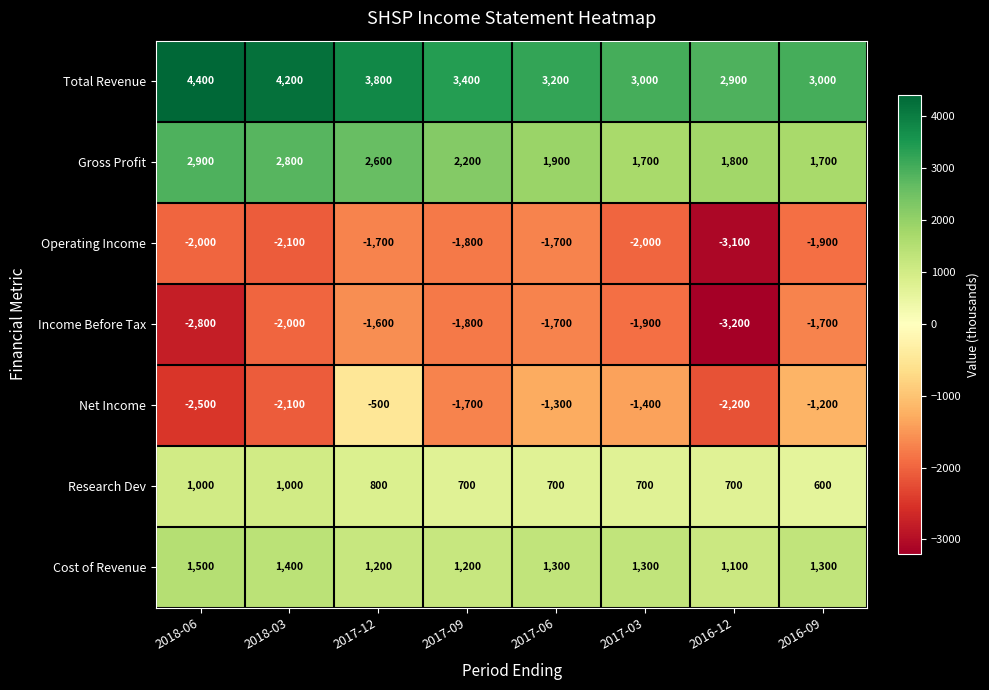

Which series has the largest range (max minus min)?

Net Income